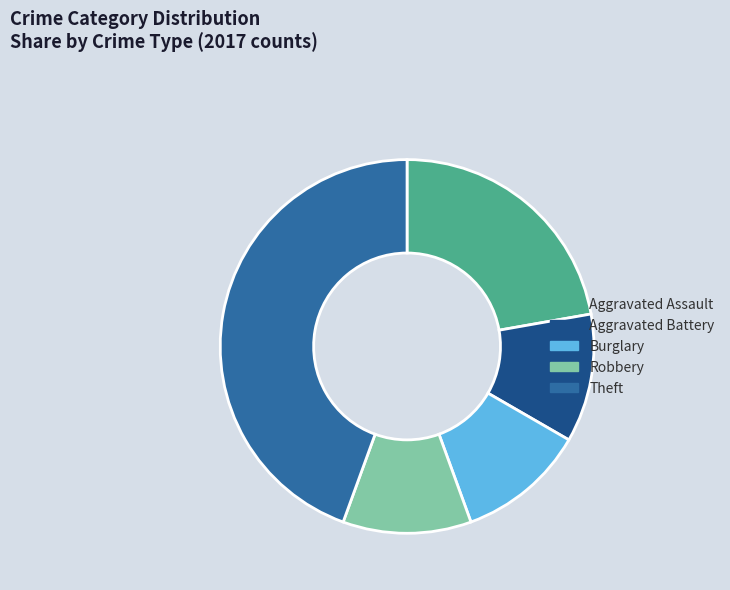

Do Aggravated Assault and Robbery together represent more than half of the pie?

No